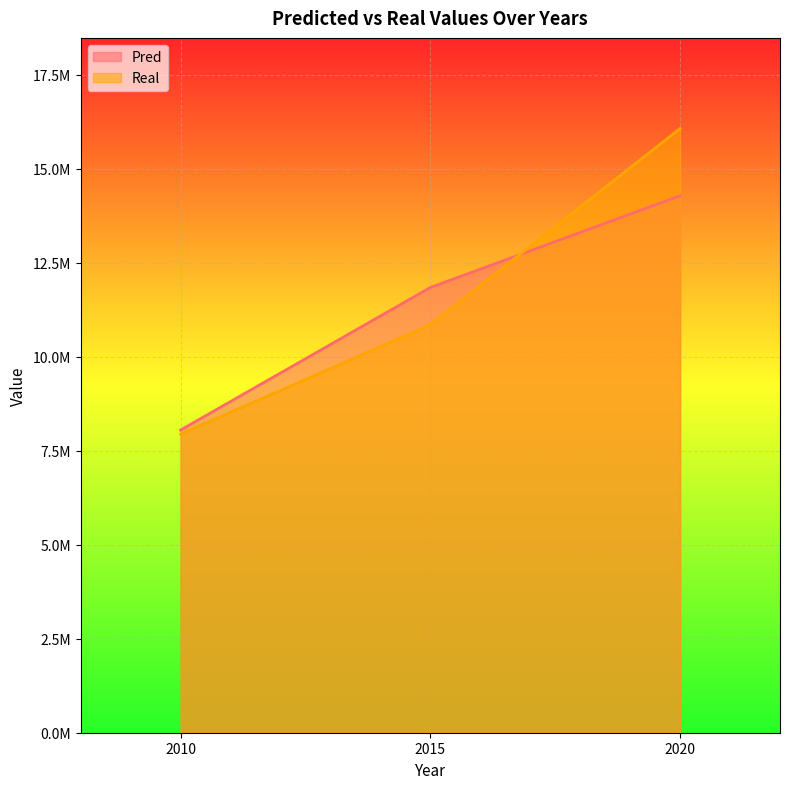

Reading left to right, list all the values displayed in this chart.

Pred: 2010=8049402.1	2015=11840124.9	2020=14280239.3
Real: 2010=7938994.6	2015=10847756.4	2020=16067747.1